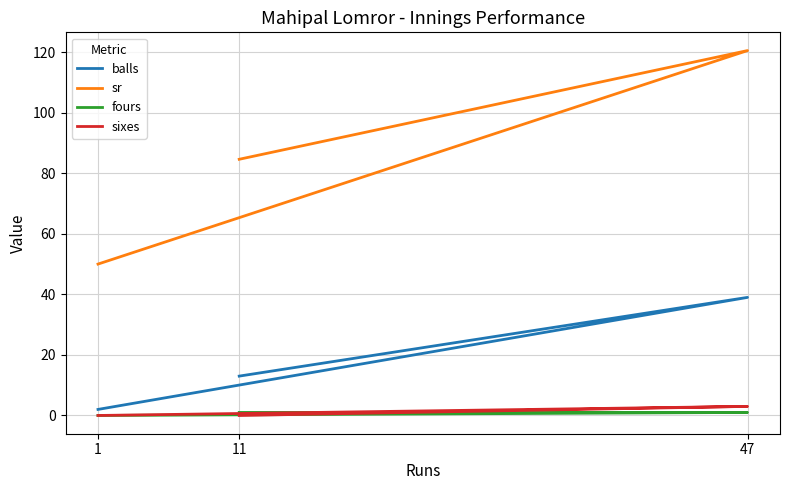

How many distinct data groups are displayed?

4